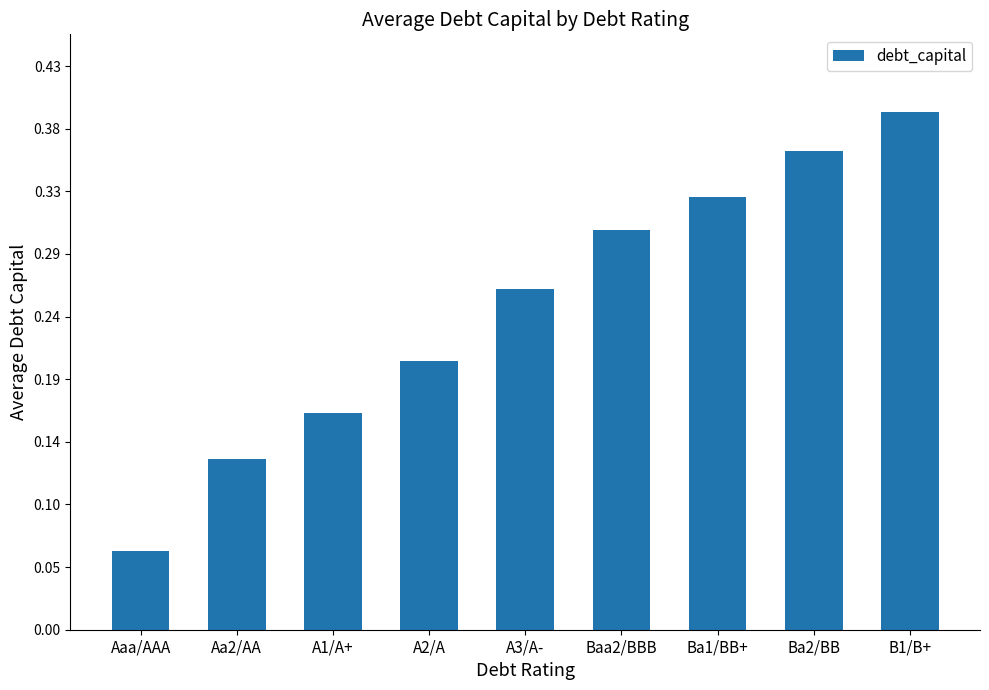

The chart shows a value of 0.2 at Aa2/AA. True or false?

False